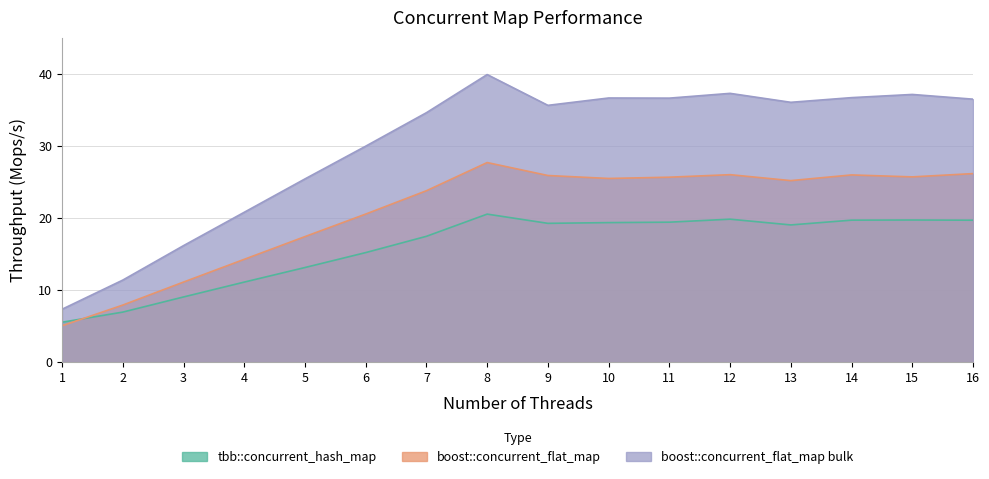

What are all the series names shown in the legend?

tbb::concurrent_hash_map, boost::concurrent_flat_map, boost::concurrent_flat_map bulk